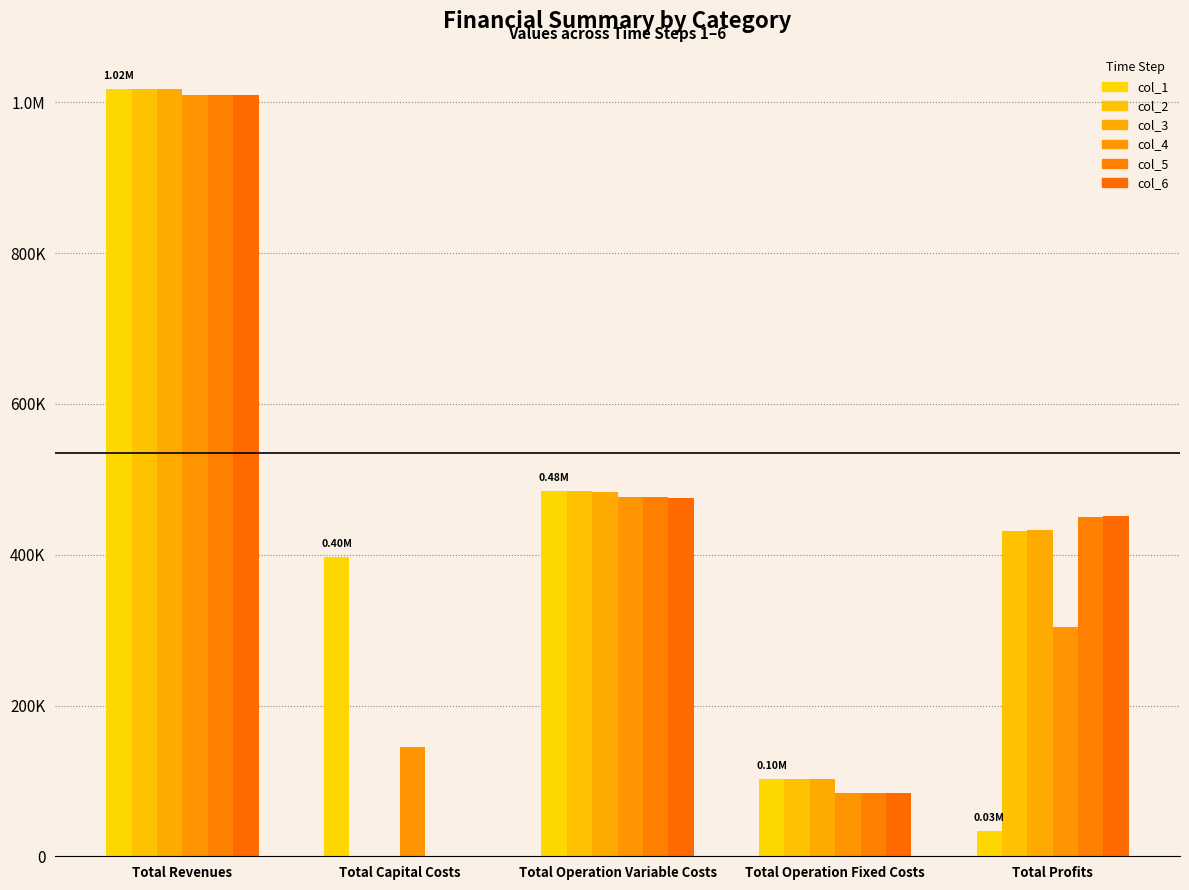

At how many categories does at least one series exceed 650289?

1